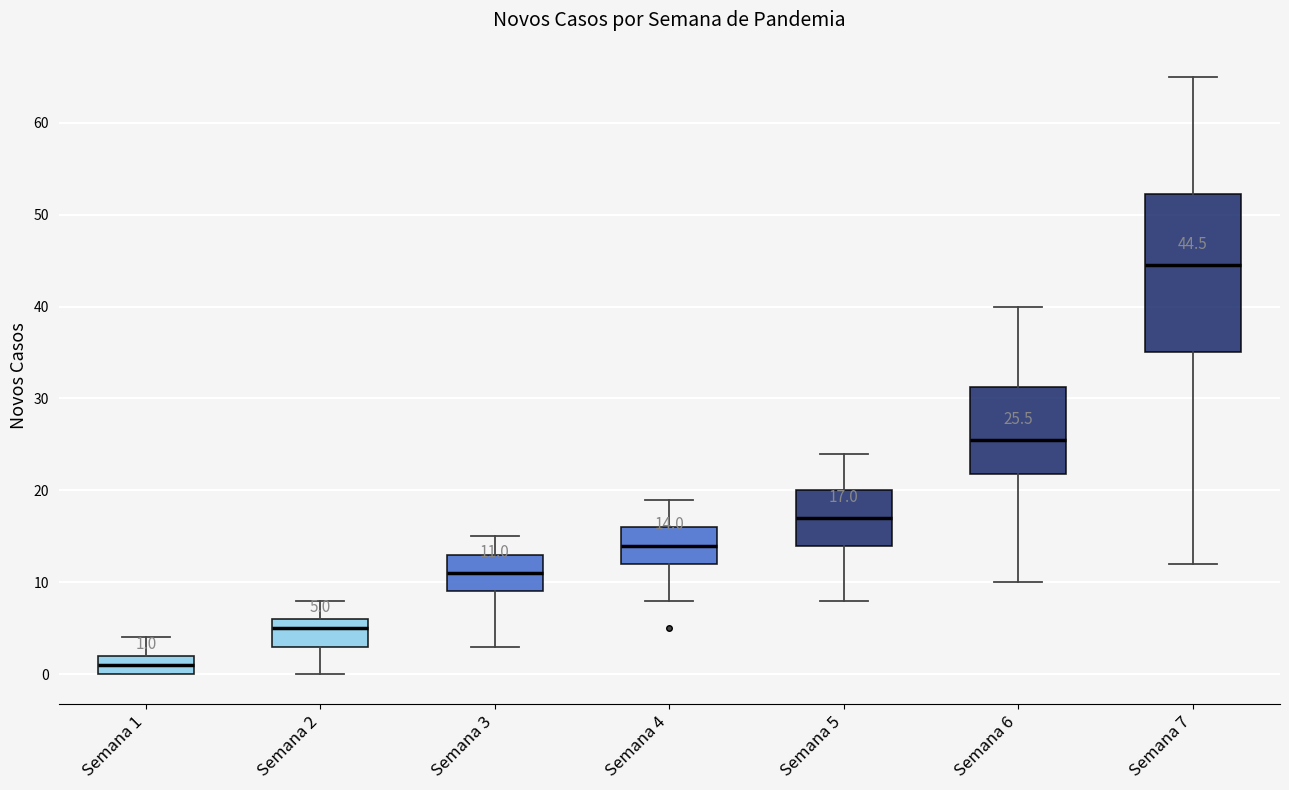

Which box's median line is the lowest?

Semana 1